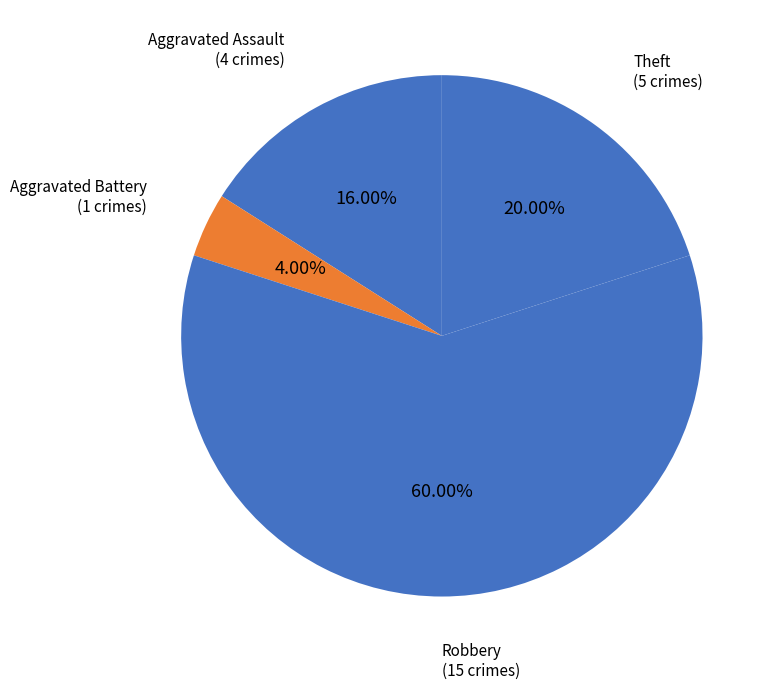

To the nearest percent, what portion does Aggravated Assault represent?

16%